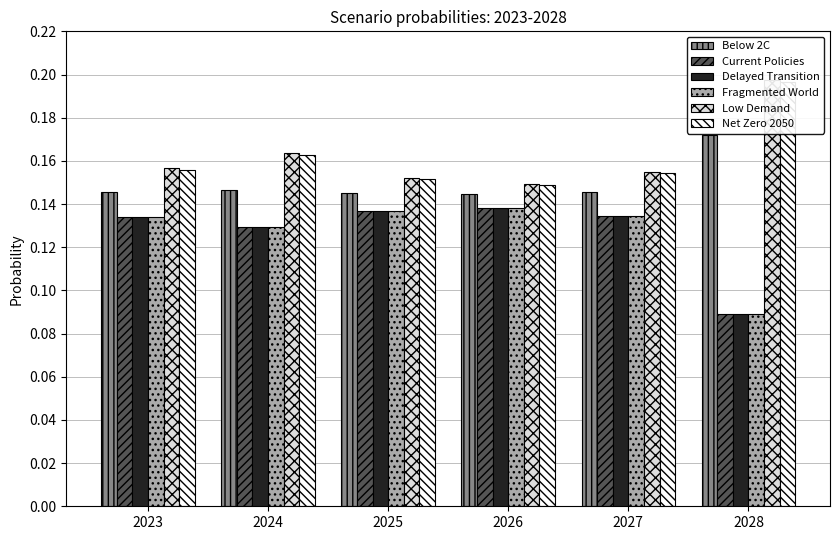

Reading left to right, extract all data points from this chart.

Below 2C: 2023=0.1	2024=0.1	2025=0.1	2026=0.1	2027=0.1	2028=0.2
Current Policies: 2023=0.1	2024=0.1	2025=0.1	2026=0.1	2027=0.1	2028=0.1
Delayed Transition: 2023=0.1	2024=0.1	2025=0.1	2026=0.1	2027=0.1	2028=0.1
Fragmented World: 2023=0.1	2024=0.1	2025=0.1	2026=0.1	2027=0.1	2028=0.1
Low Demand: 2023=0.2	2024=0.2	2025=0.2	2026=0.1	2027=0.2	2028=0.2
Net Zero 2050: 2023=0.2	2024=0.2	2025=0.2	2026=0.1	2027=0.2	2028=0.2